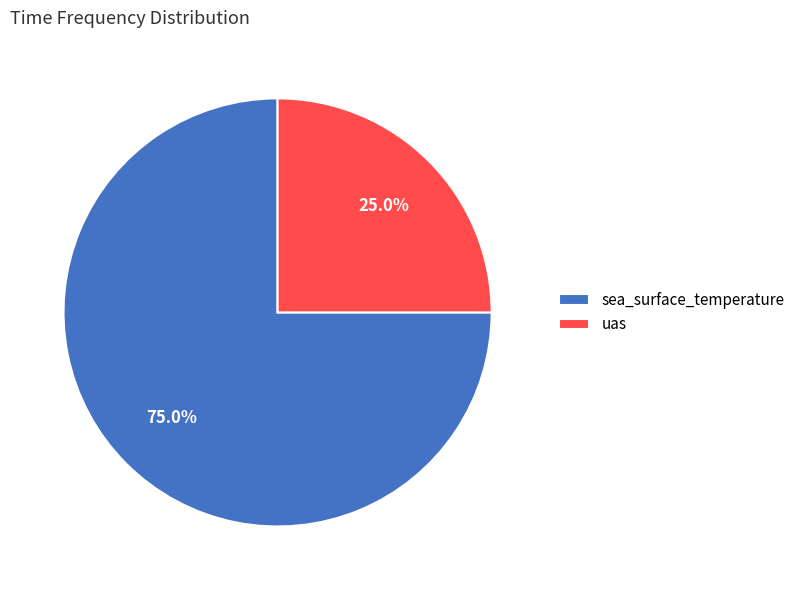

Approximately how many times larger is the value at uas compared to sea_surface_temperature?

0.3